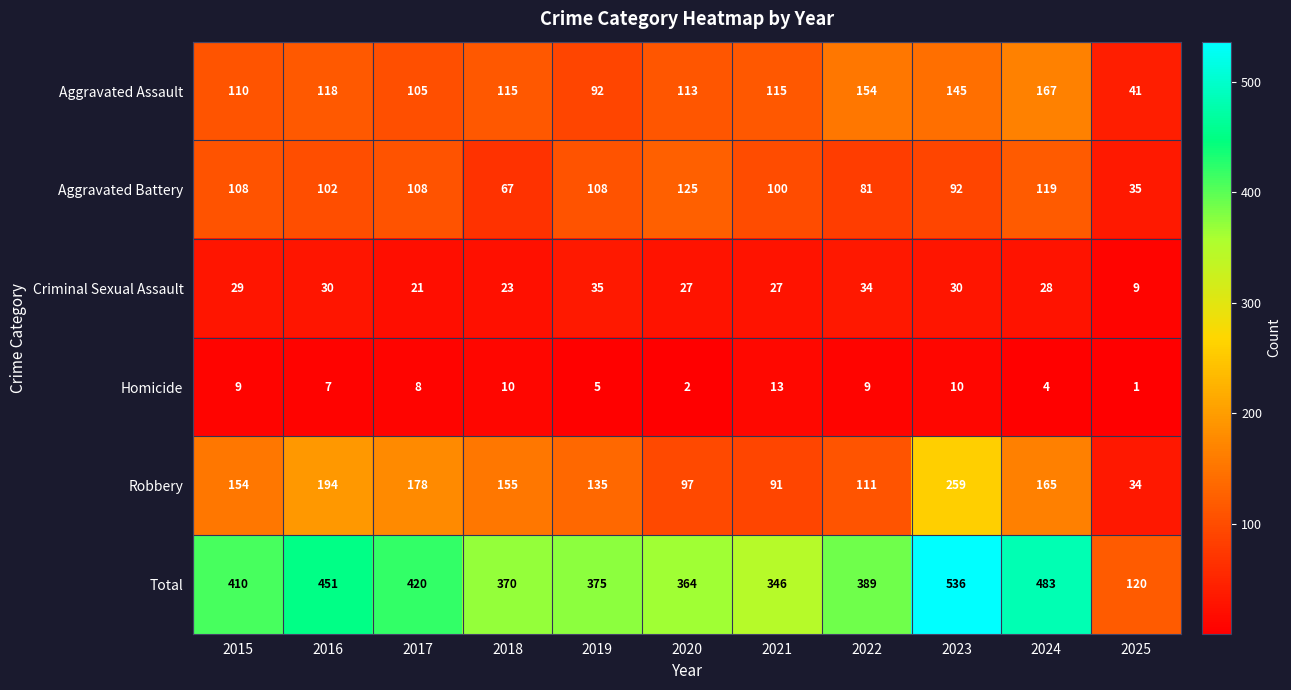

What is the difference between the maximum and minimum values in the Aggravated Battery series?

90